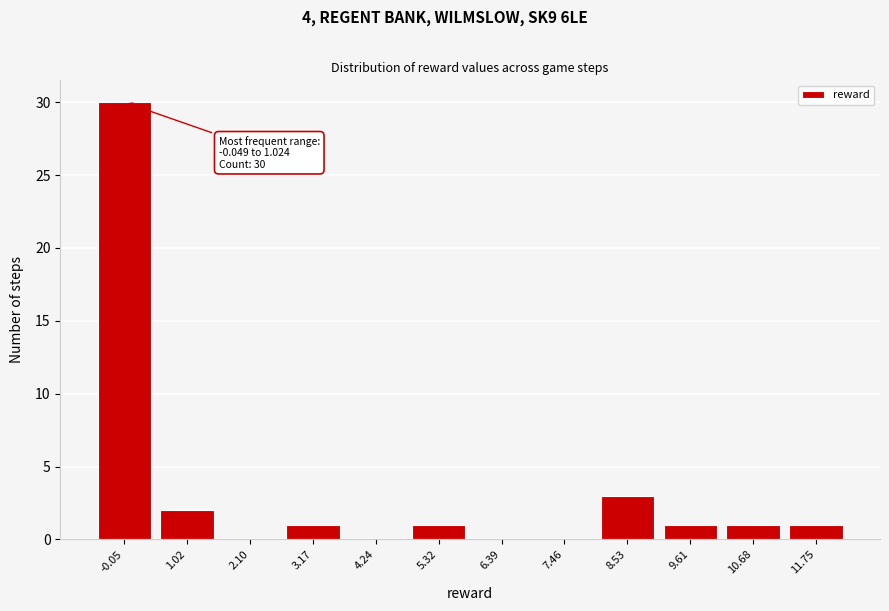

Reading right to left, extract all data points from this chart.

11.75=1	10.68=1	9.61=1	8.53=3	7.46=0	6.39=0	5.32=1	4.24=0	3.17=1	2.10=0	1.02=2	-0.05=30